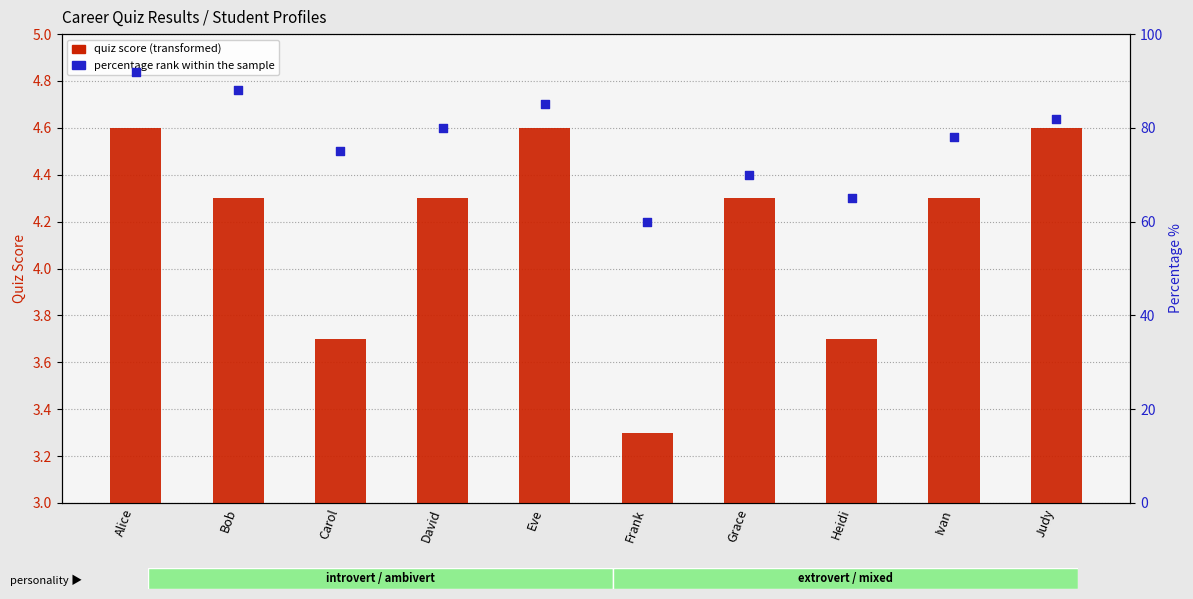

Which series contains the highest Y value?

percentage rank within the sample